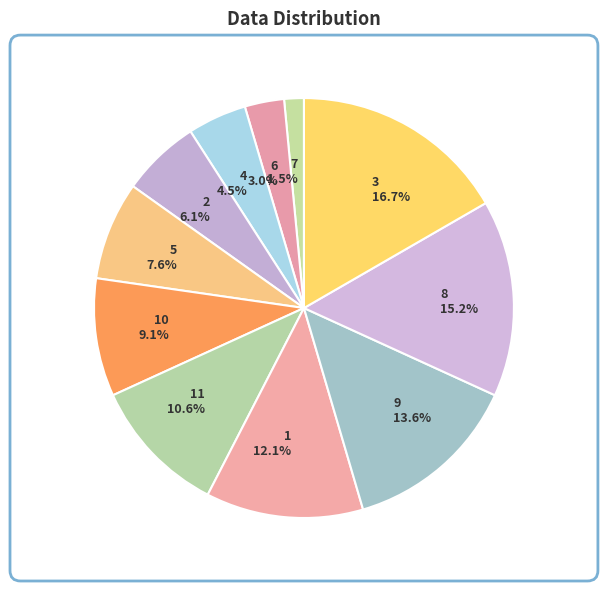

To the nearest percent, what is the combined percentage of 4 and 10?

14%